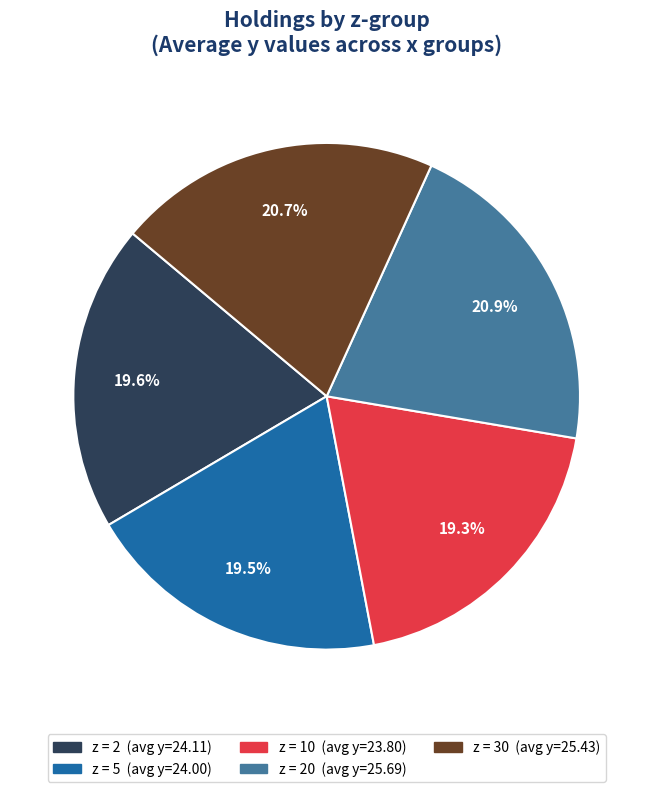

Is there any slice that represents more than half of the pie?

No